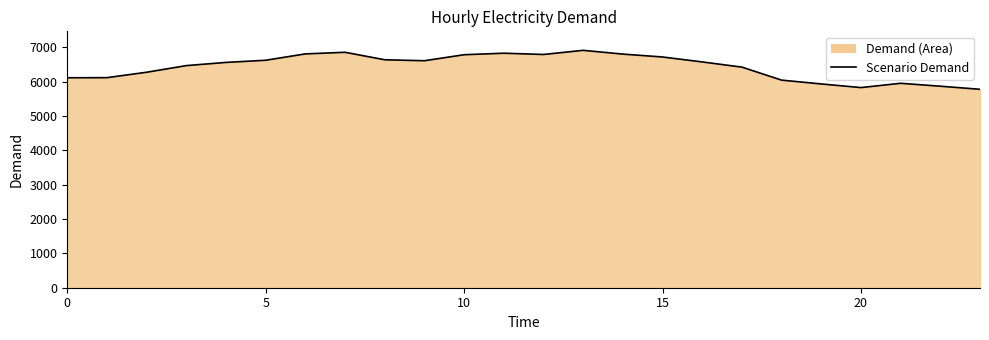

At which category does the chart reach its peak across all series?

13